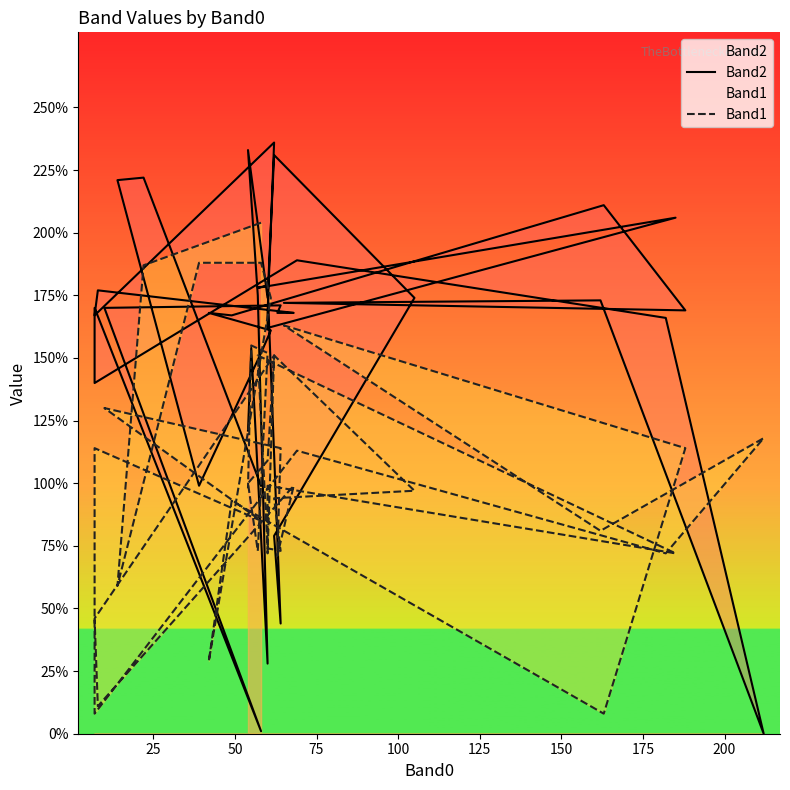

Reading left to right, what are all the values shown in this chart?

Band2: 99	222	221	99	152	161	168	167	211	169	172	173	0	166	189	140	170	1	170	171	168	168	177	167	236	168	162	206	178	179	44	79	174	231	174	233	175	28	154	121
Band1: 204	187	59	188	188	174	29	93	8	114	163	81	118	72	113	8	114	85	130	114	71	99	11	46	151	72	99	72	151	74	73	94	97	151	109	100	73	152	155	98